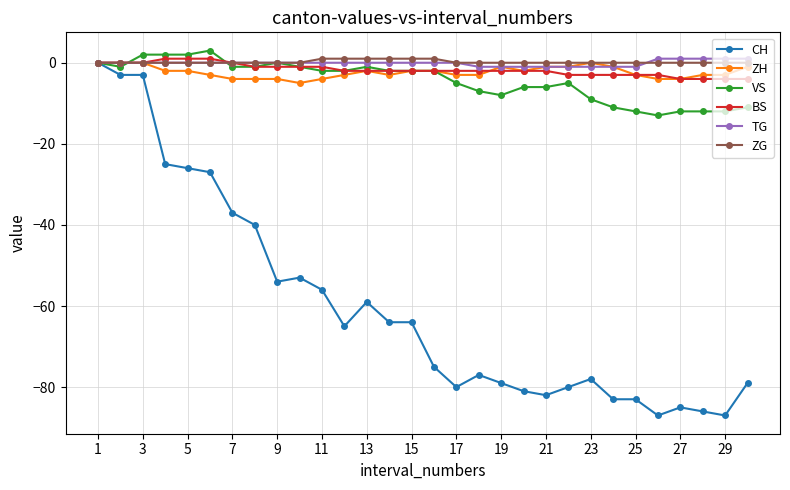

What is the highest value of the TG series?

1